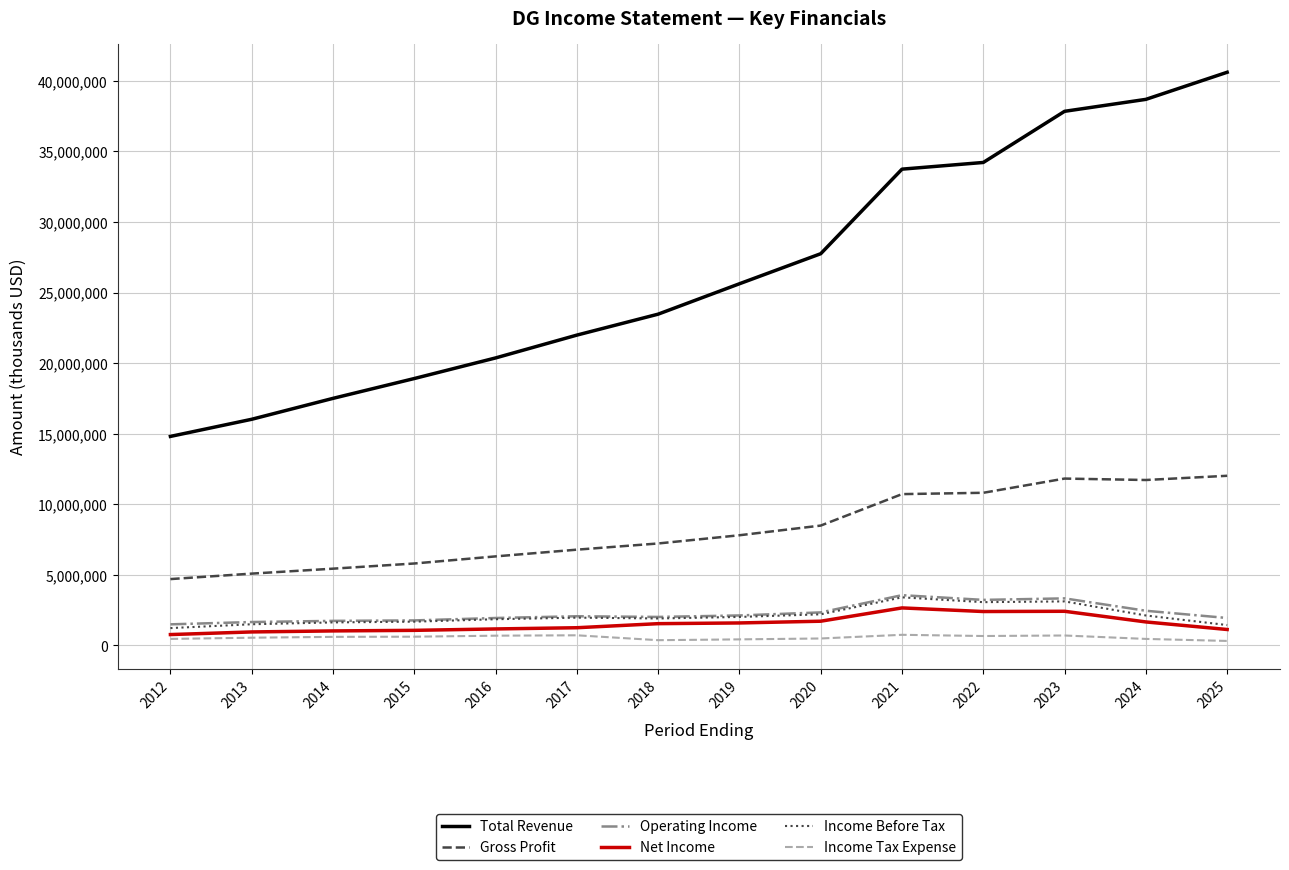

Which series has the largest range (max minus min)?

Total Revenue